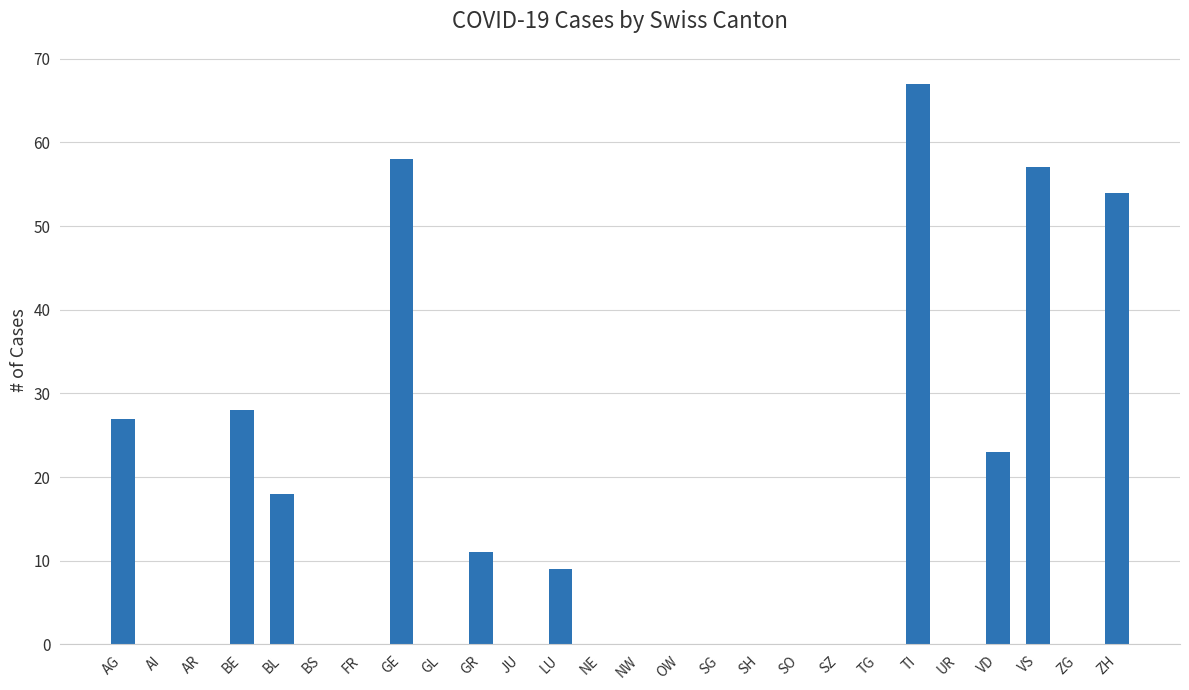

What is the change in value from BL to ZH?

+36